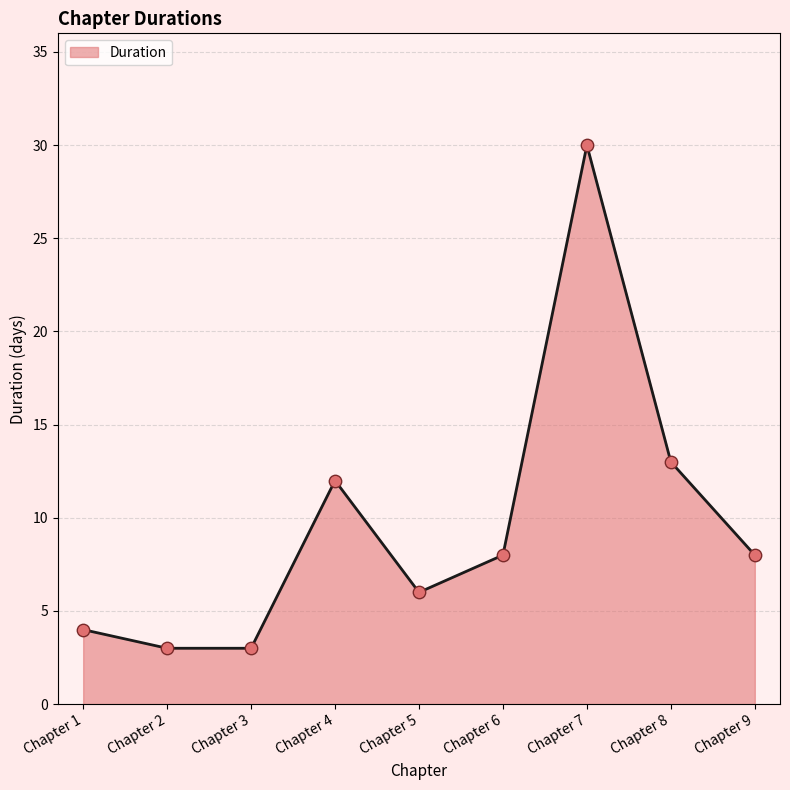

Between Chapter 7 and Chapter 5, which is larger?

Chapter 7